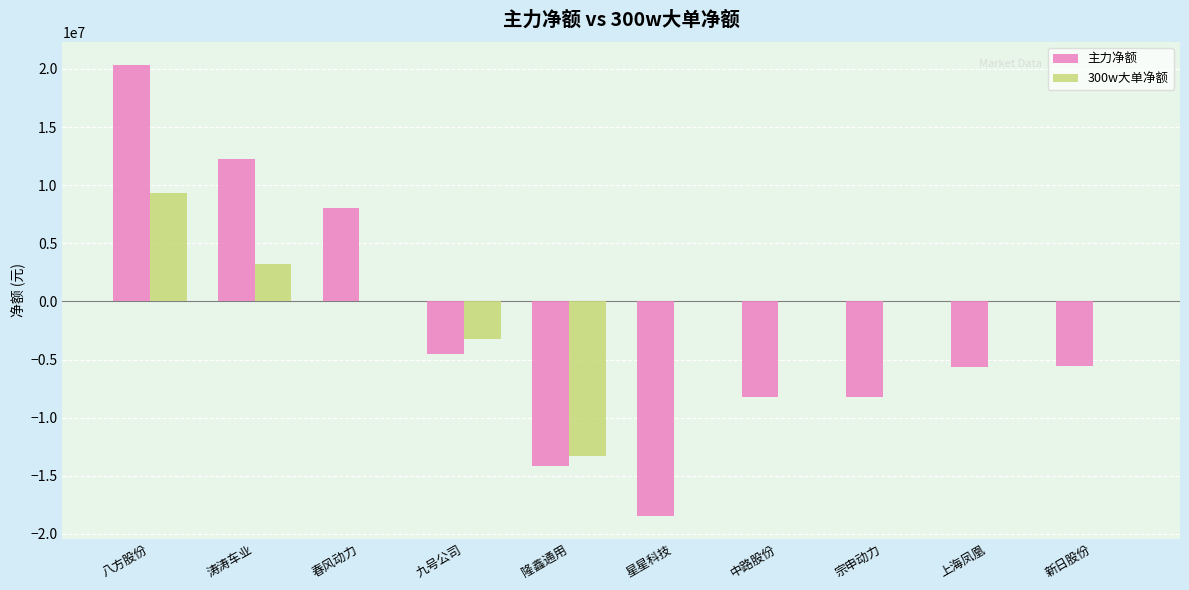

What is the total value across all series at 涛涛车业?

15496725